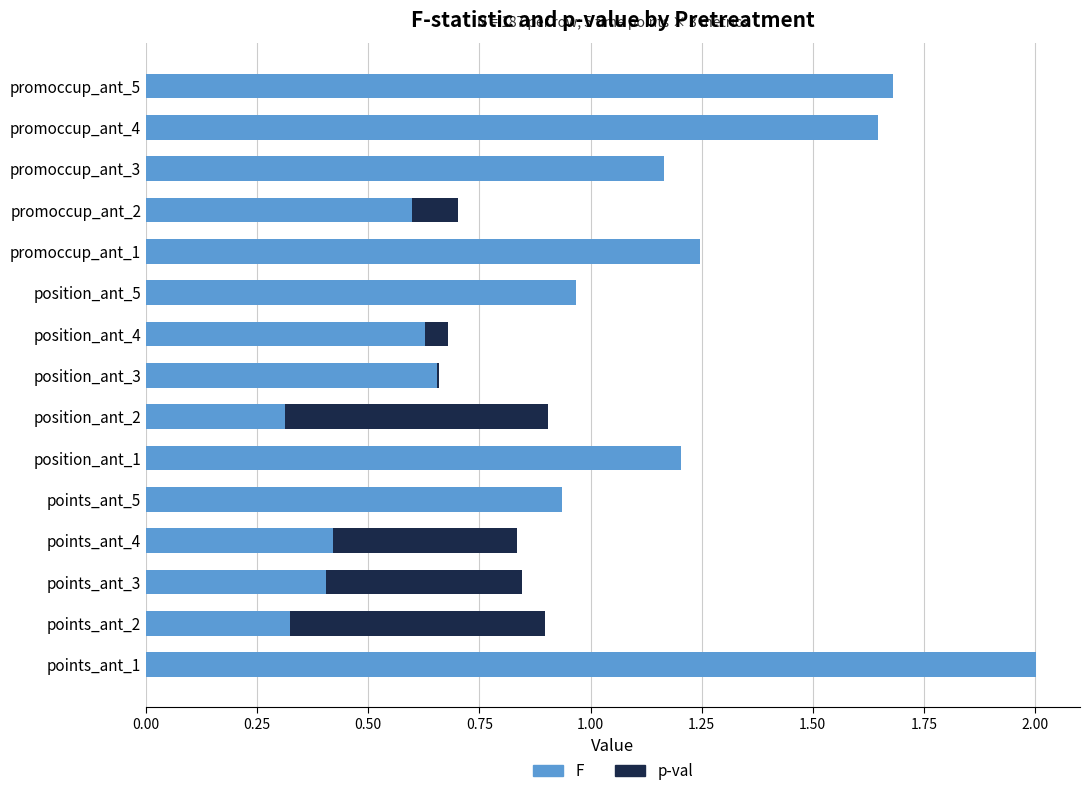

Count the number of categories in the chart.

15